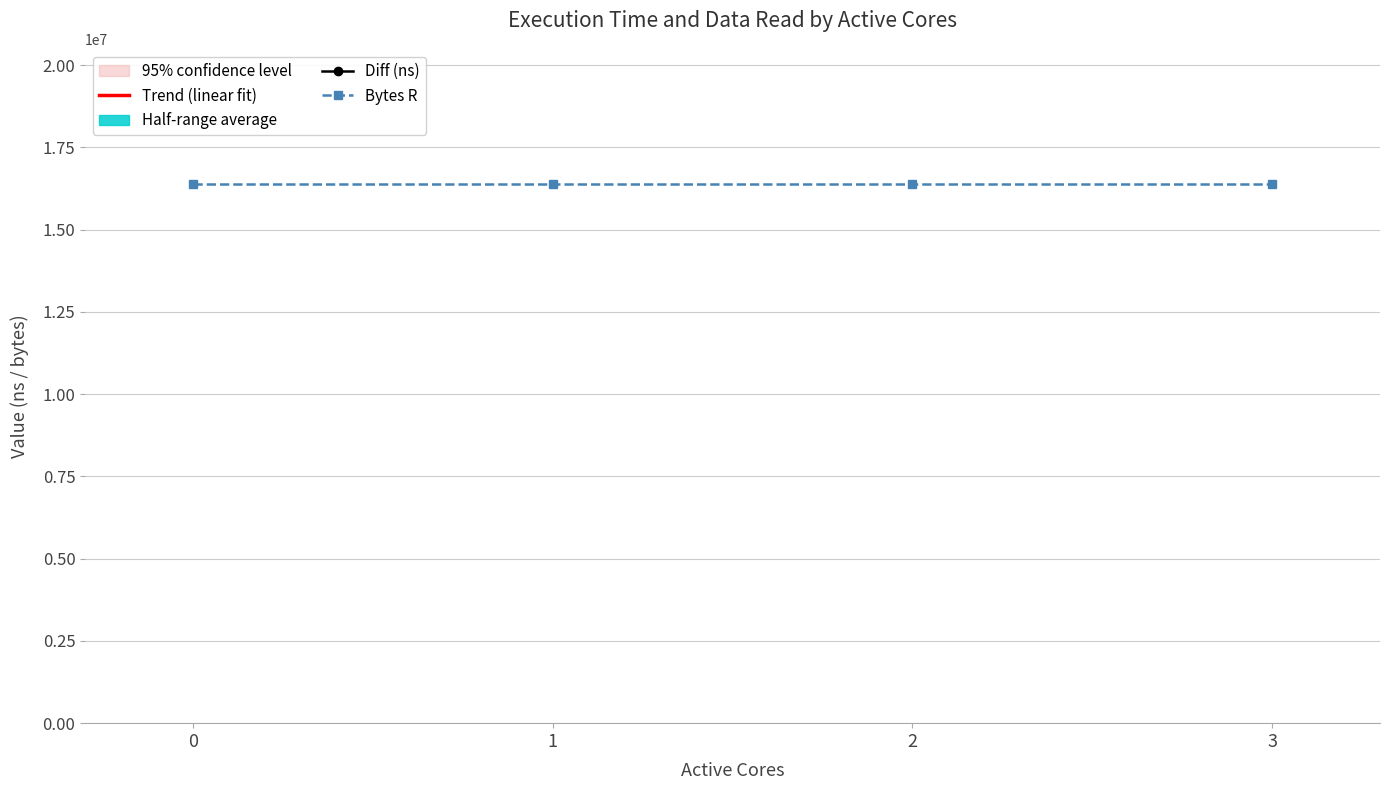

At which label is the value closest to 54410531?

1